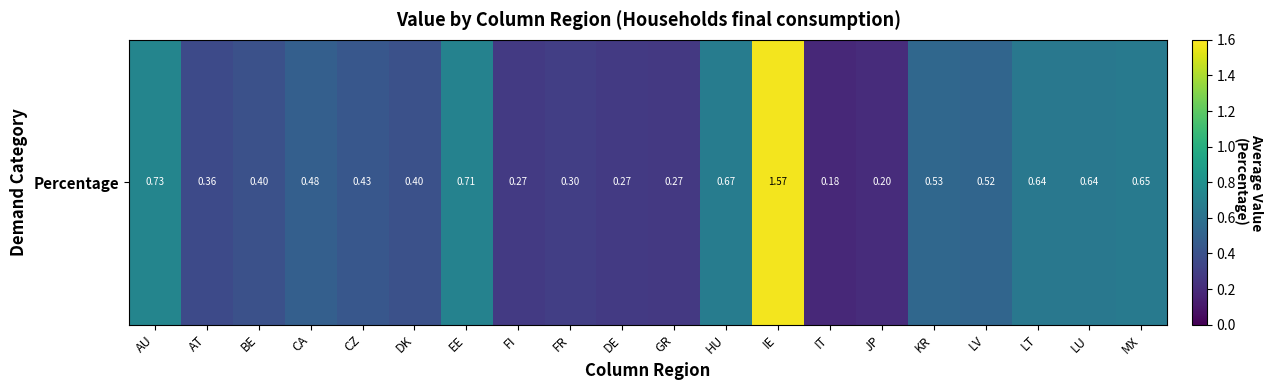

Is it true that the value at LU is 0.3?

False